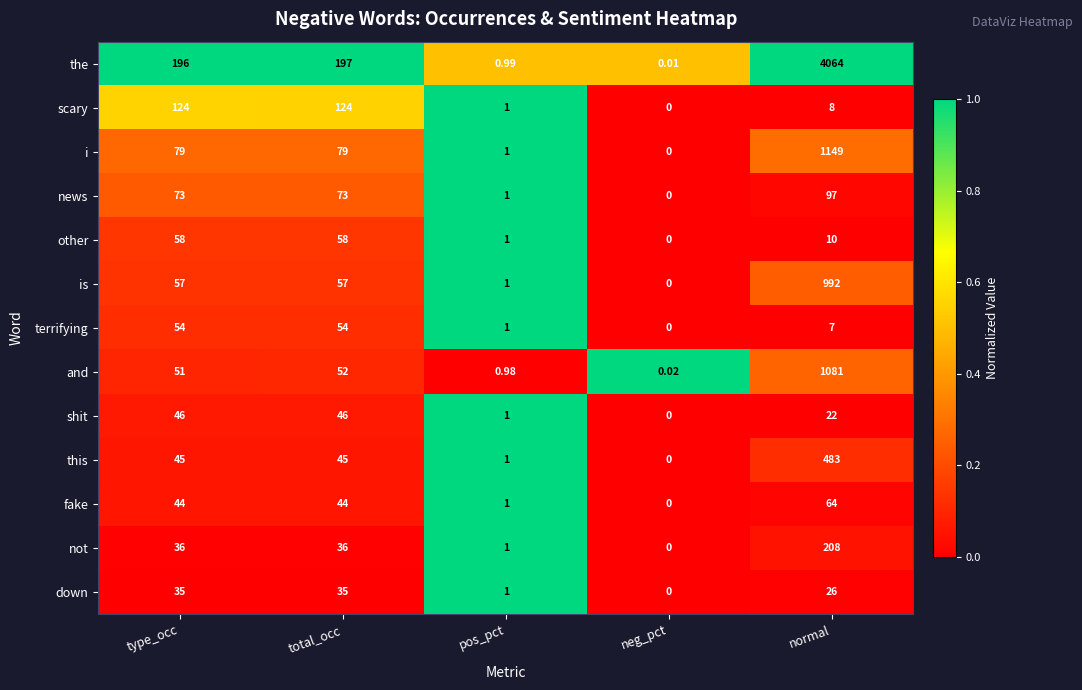

At which label does is reach its peak?

normal